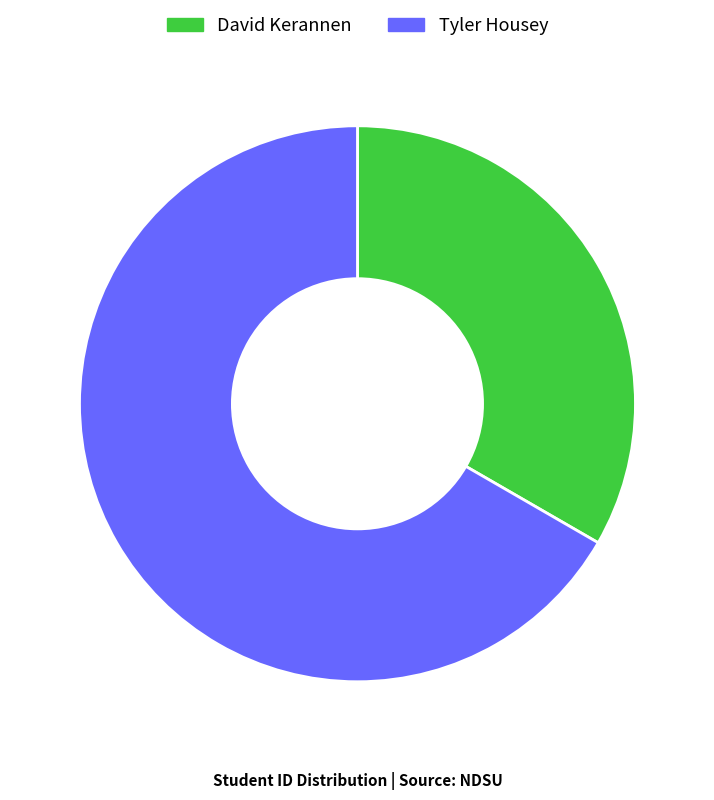

Does any single category account for the majority?

Yes